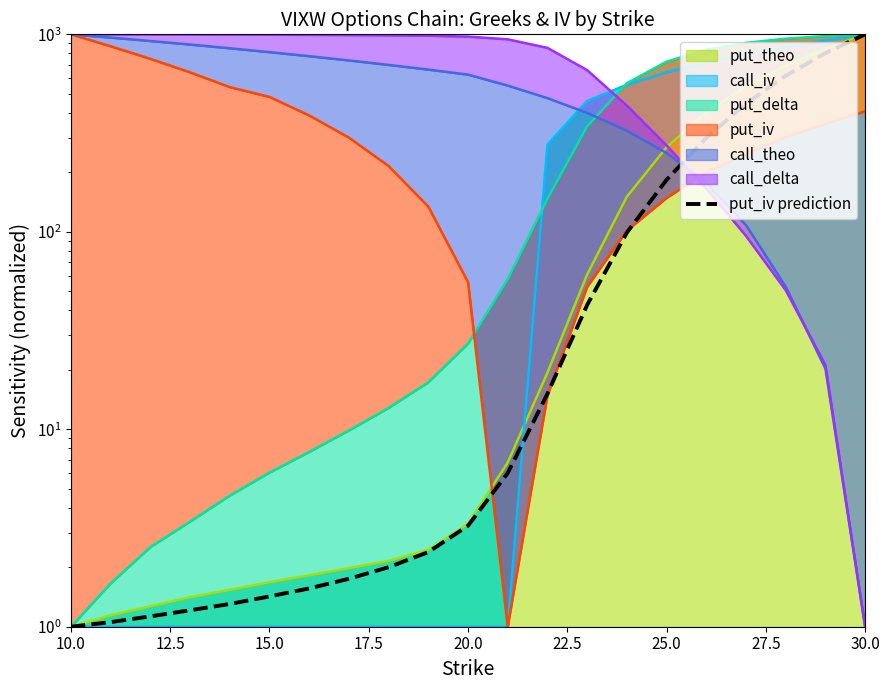

What is the greatest value displayed?

1000.0